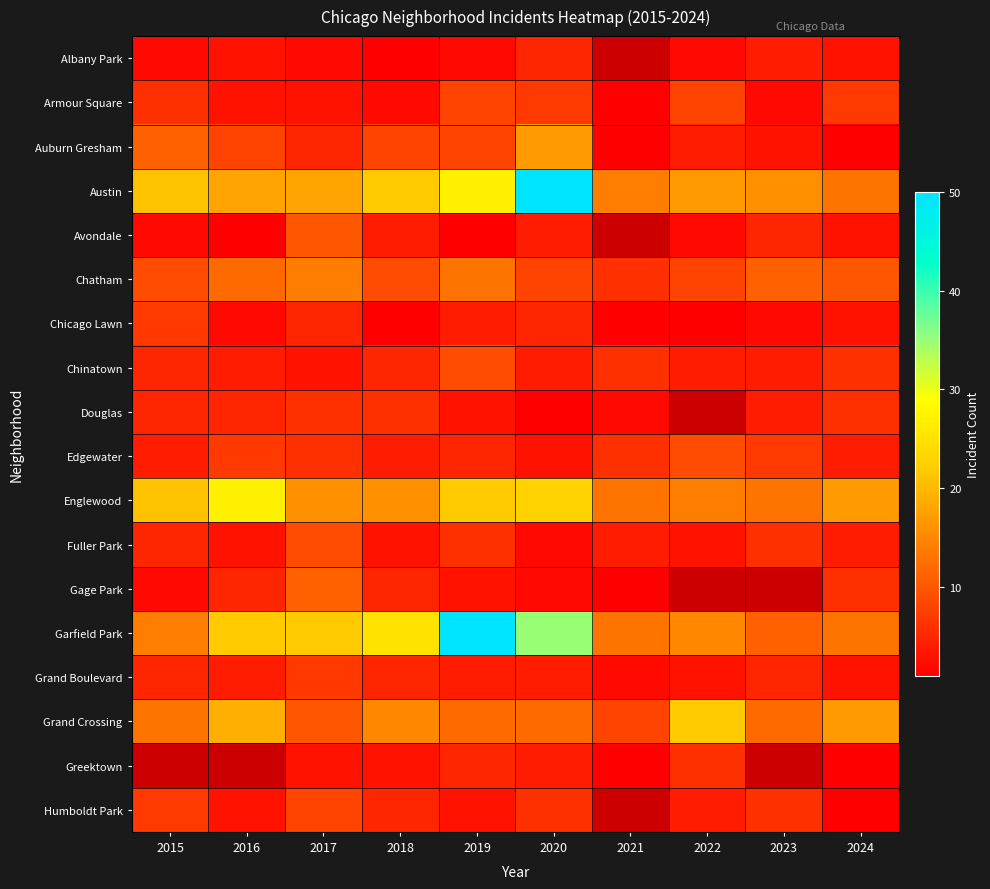

At 2019, list the series in order from largest to smallest.

Garfield Park, Austin, Englewood, Chatham, Grand Crossing, Chinatown, Armour Square, Auburn Gresham, Fuller Park, Edgewater, Greektown, Chicago Lawn, Grand Boulevard, Douglas, Gage Park, Humboldt Park, Albany Park, Avondale